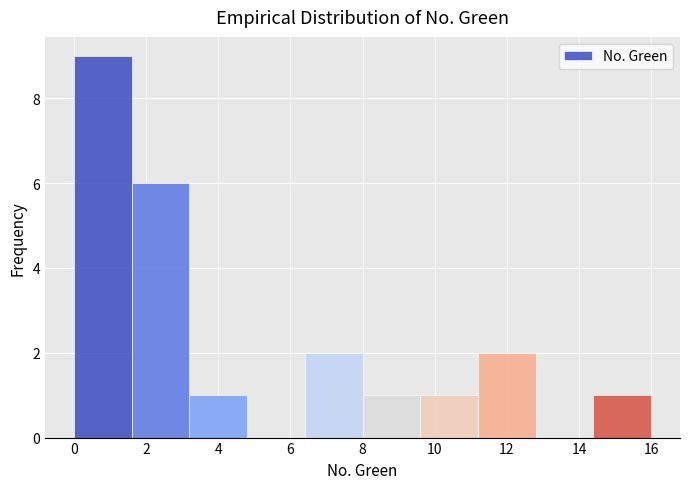

What is the height of the bar covering 0.0 to 1.6 on the x-axis? The values are not printed on the chart, so give them approximately, as read against the axis.

9